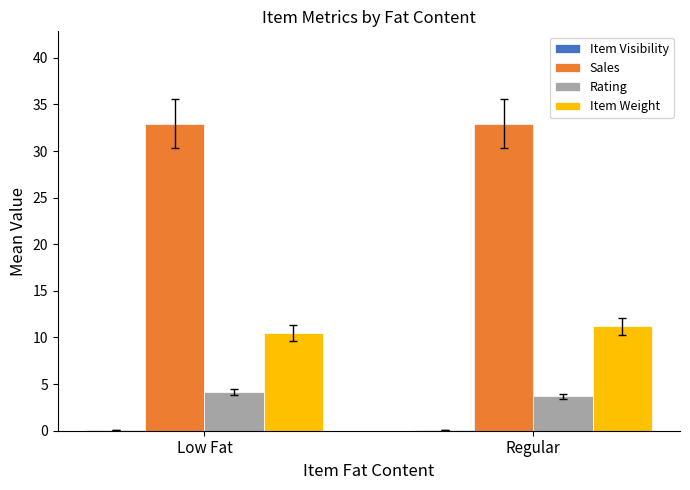

The value of Sales at Low Fat is 32.9. True or false?

True